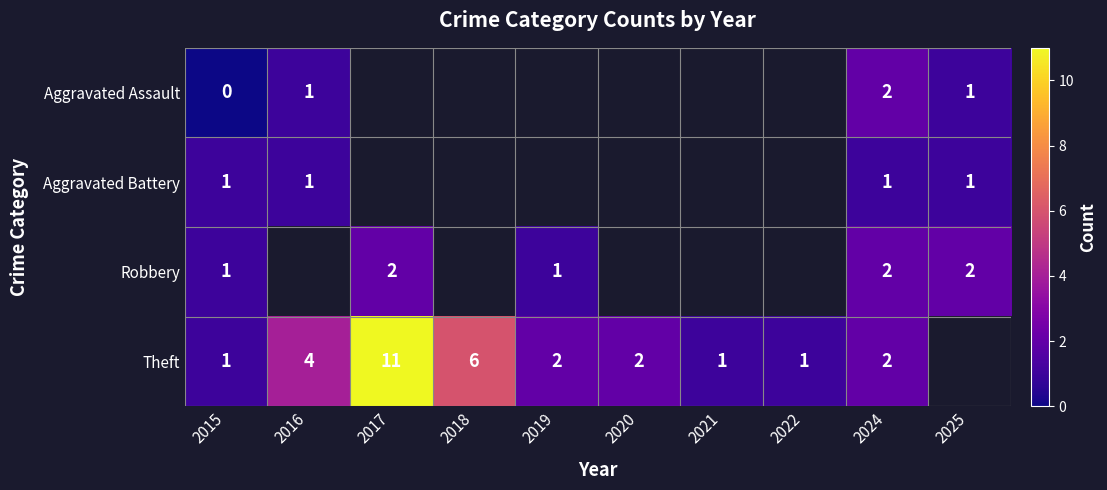

What is the maximum value shown in the chart?

11.0